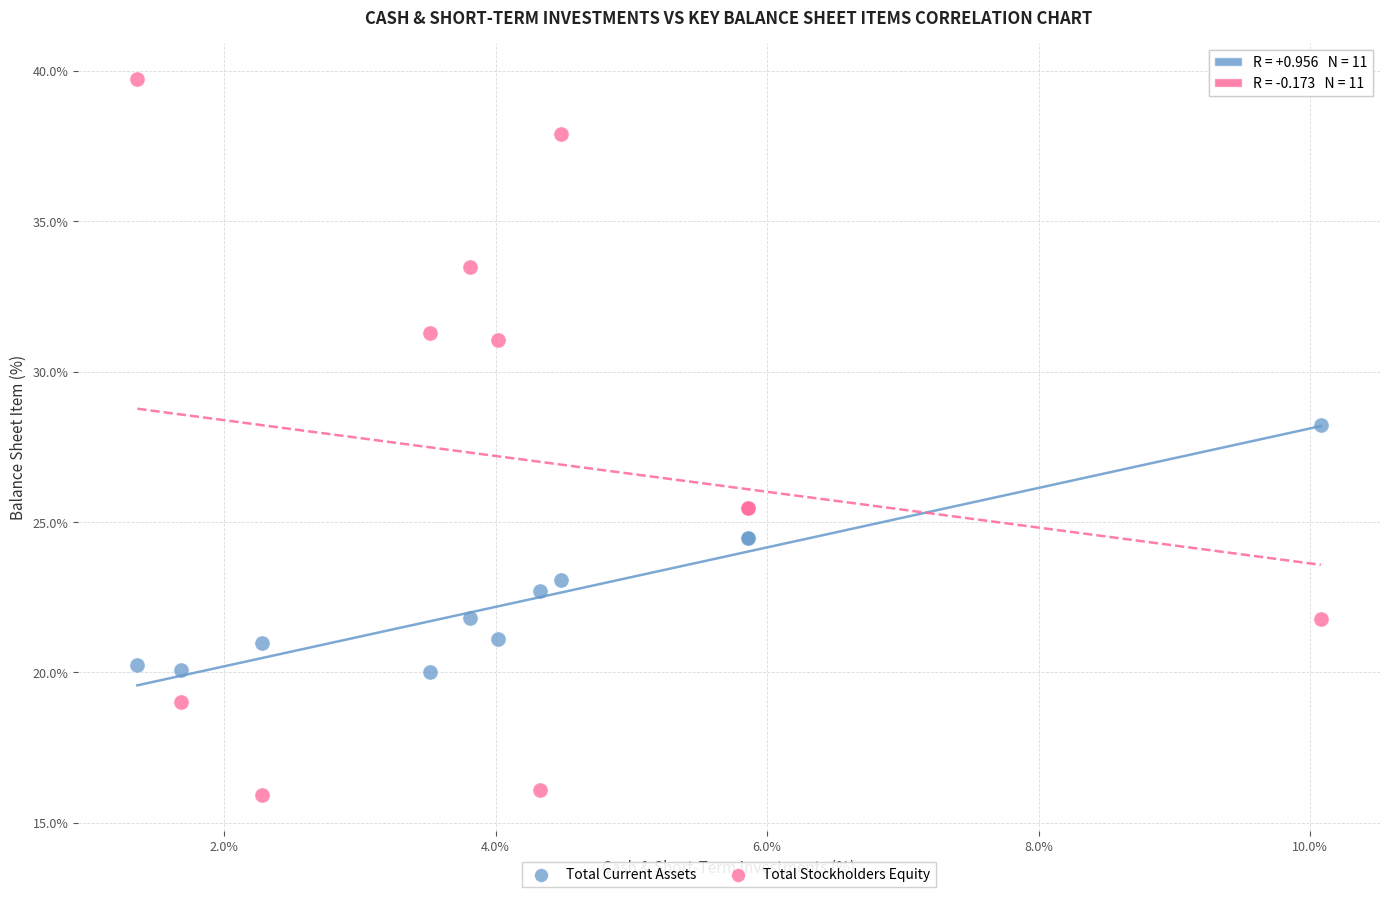

Which series has the largest Y range (max minus min)?

Total Stockholders Equity